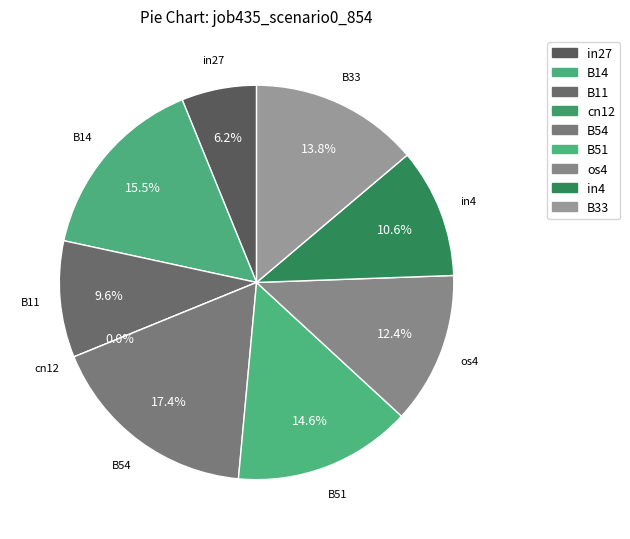

Is the sum of B11 and cn12 greater than half?

No